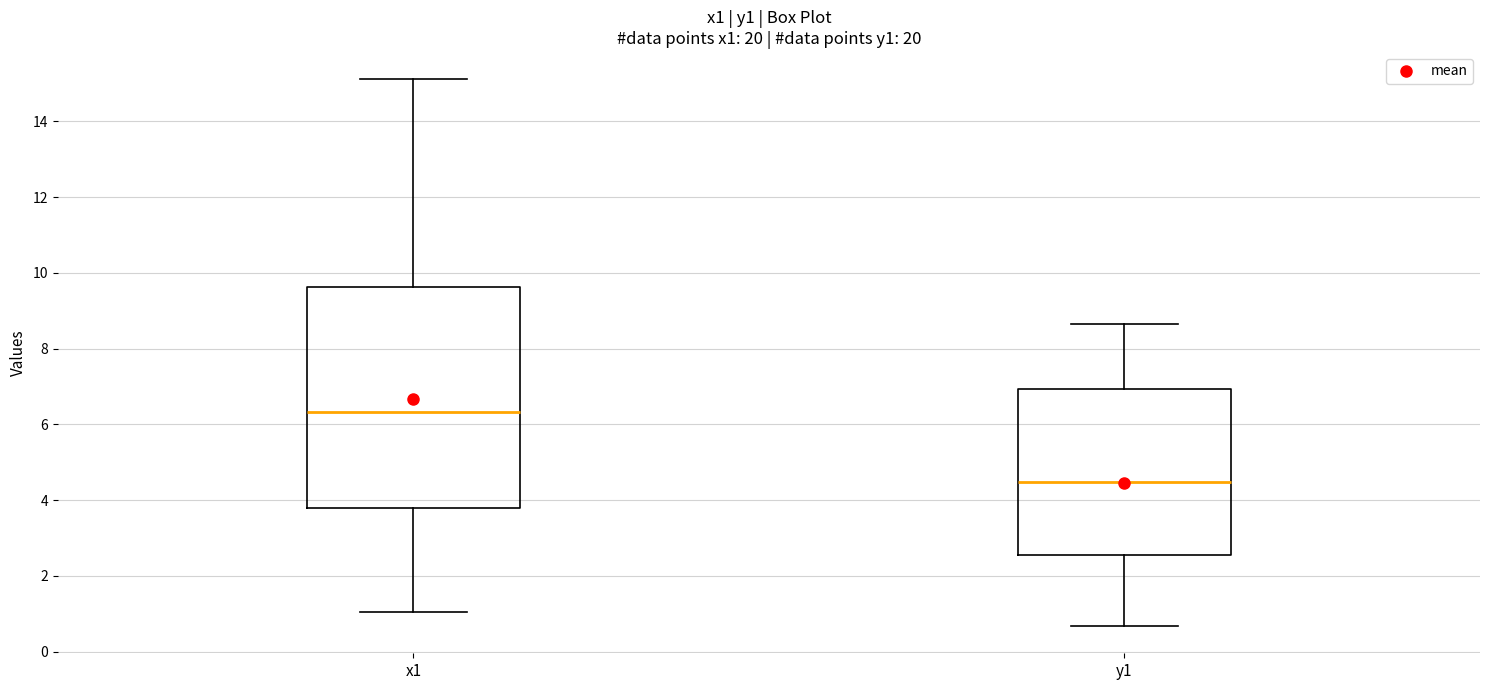

Which box has the highest median line?

x1